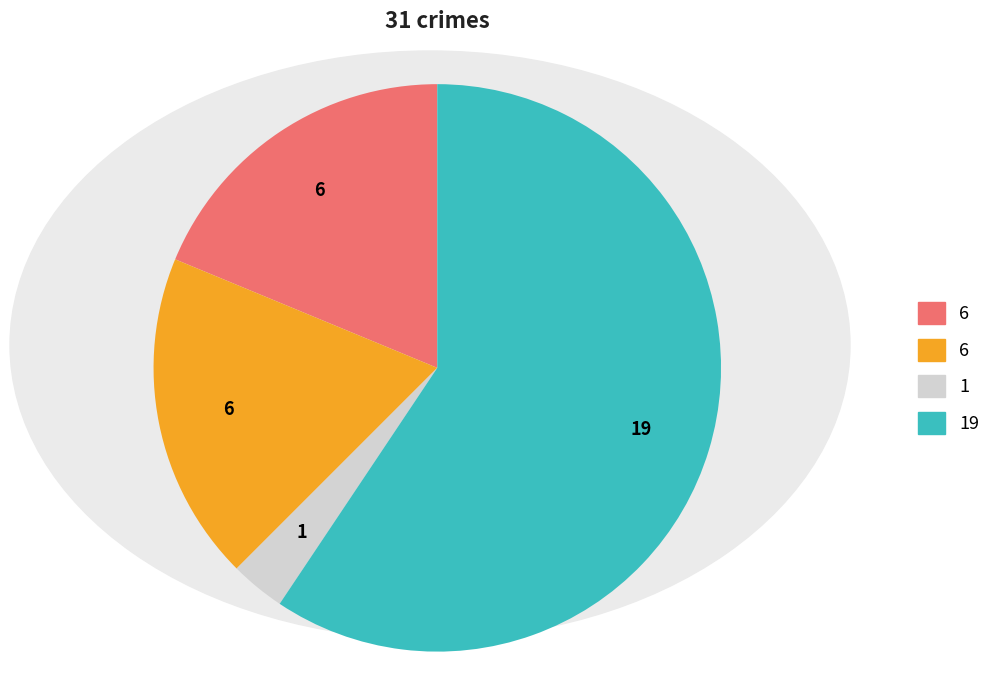

Does any single category account for the majority?

Yes